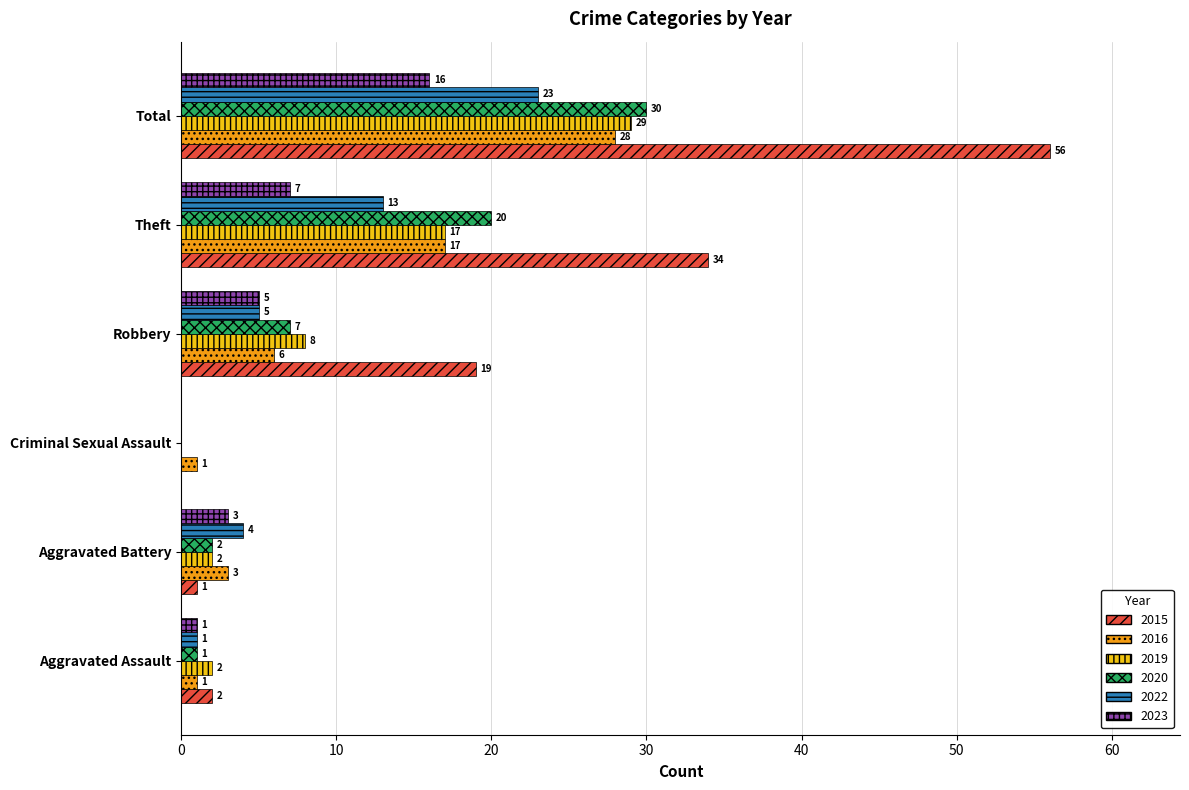

At which category does the chart reach its peak across all series?

Total